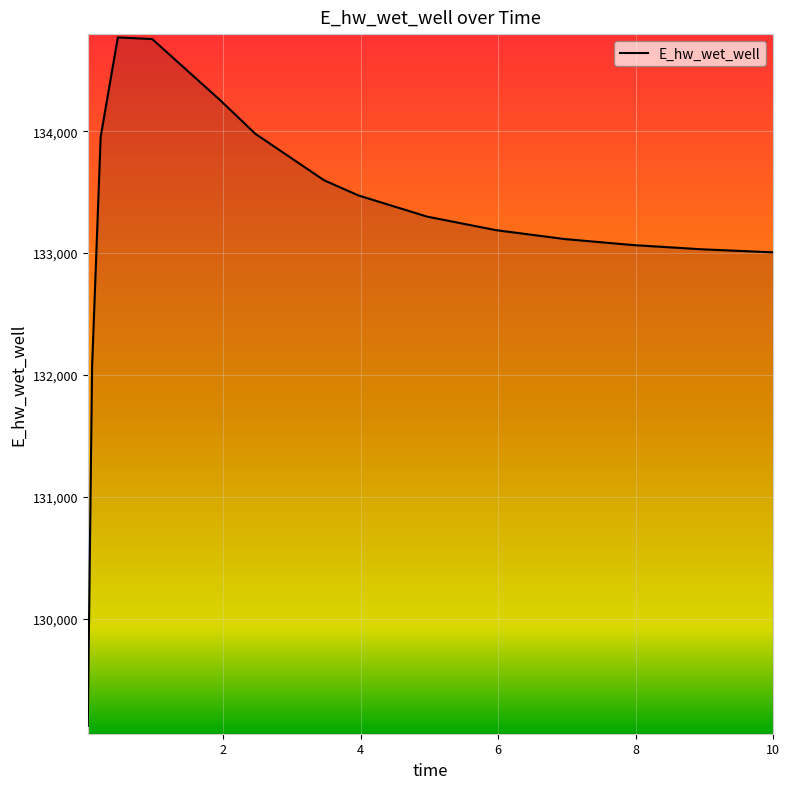

What is the difference between the maximum and minimum values?

5646.5